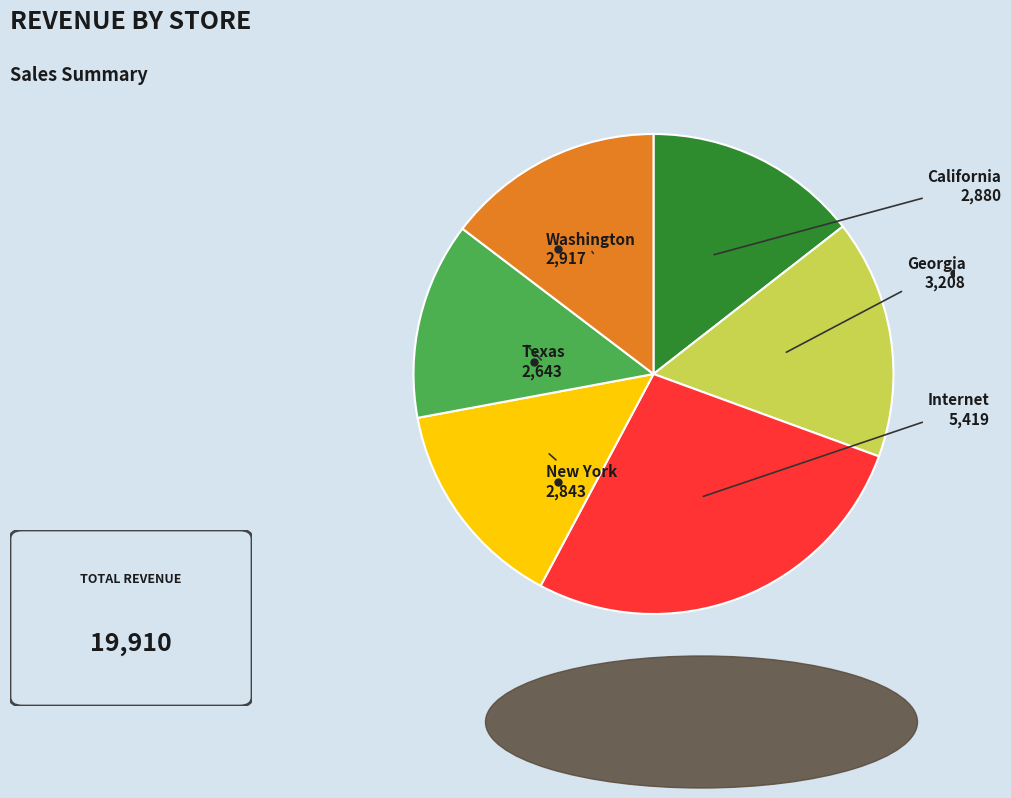

Is there a majority slice in this chart?

No